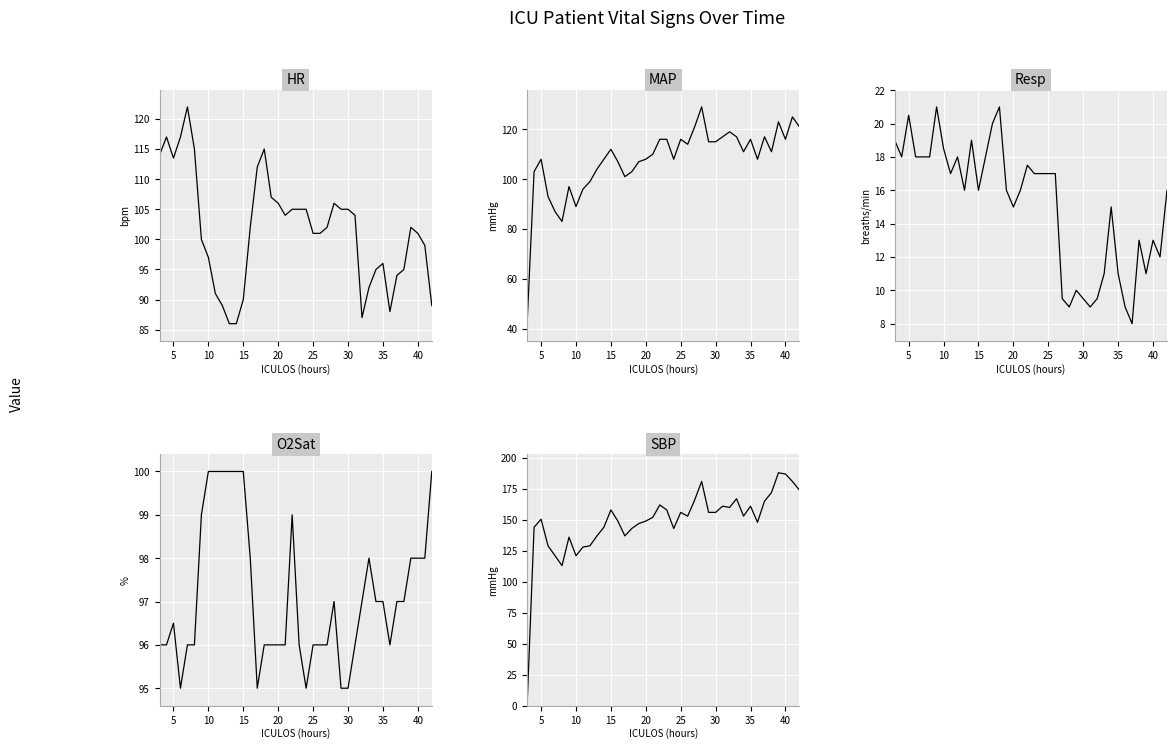

What are all the series names shown in the legend?

HR, MAP, Resp, O2Sat, SBP